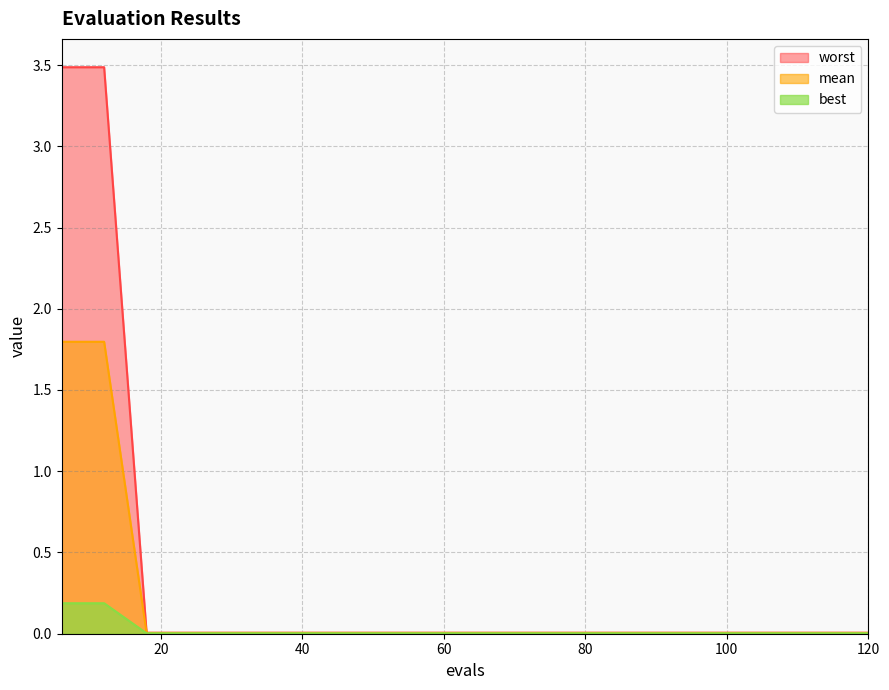

The value of worst at 78 is 0.0. True or false?

False